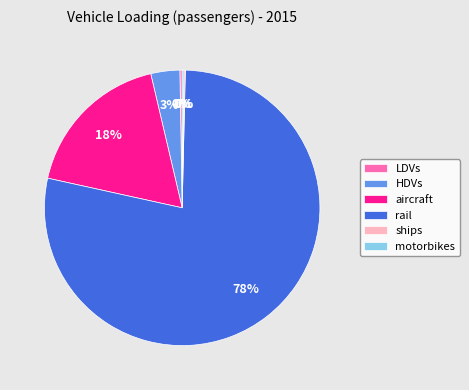

What percentage is the aircraft slice, to the nearest percent?

18%